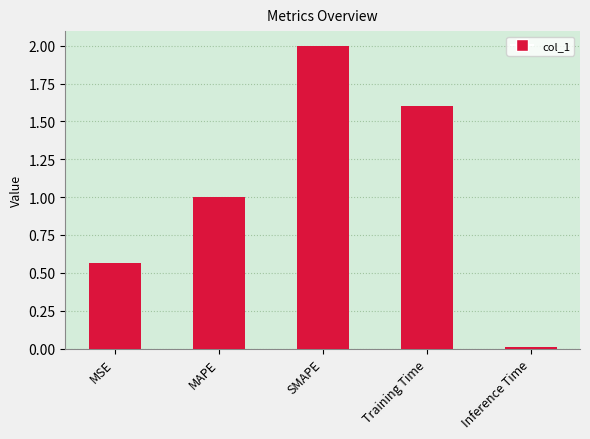

What is the maximum value shown in the chart?

2.0